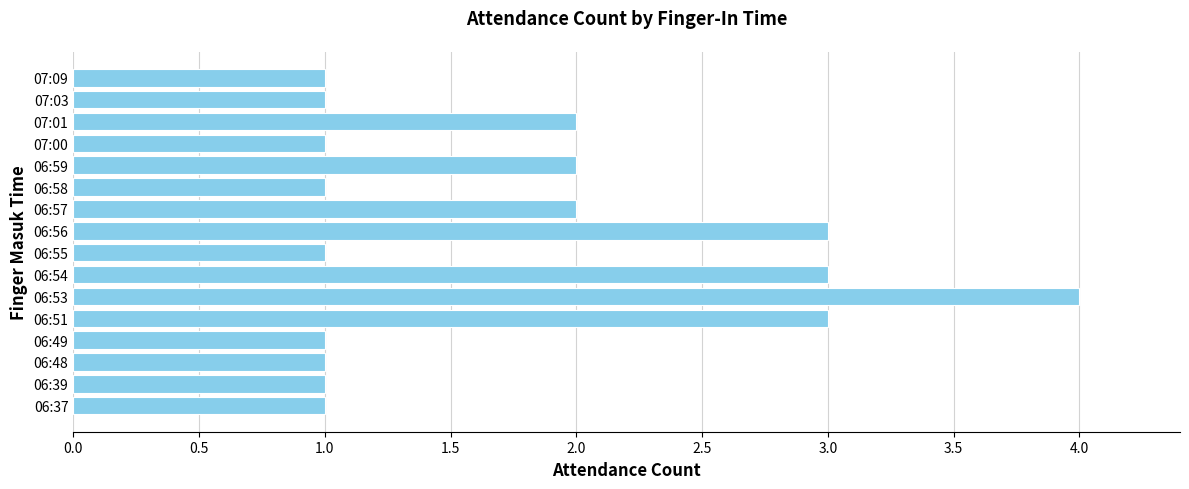

Approximately how many times larger is the value at 07:00 compared to 06:58?

1.0